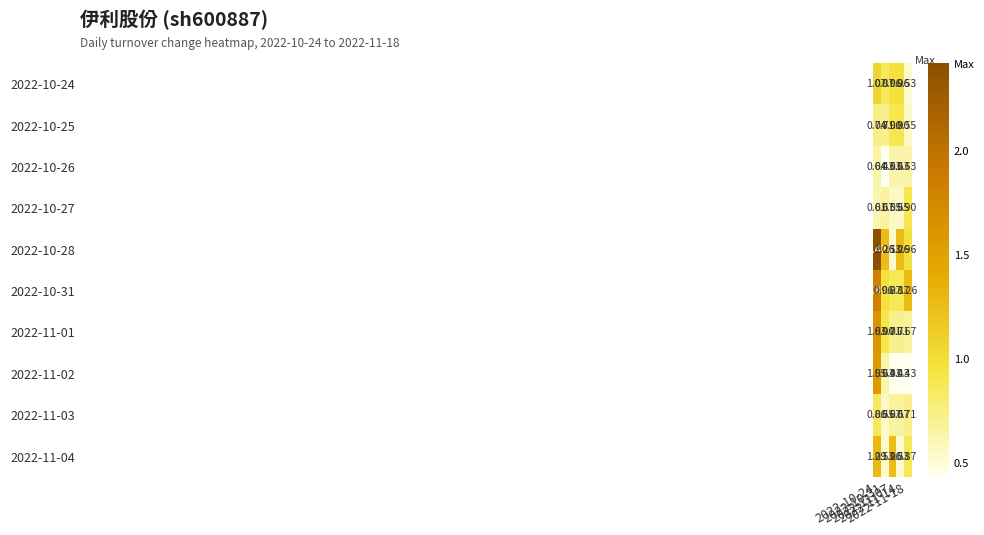

Which series has the largest total across all categories?

2022-10-28